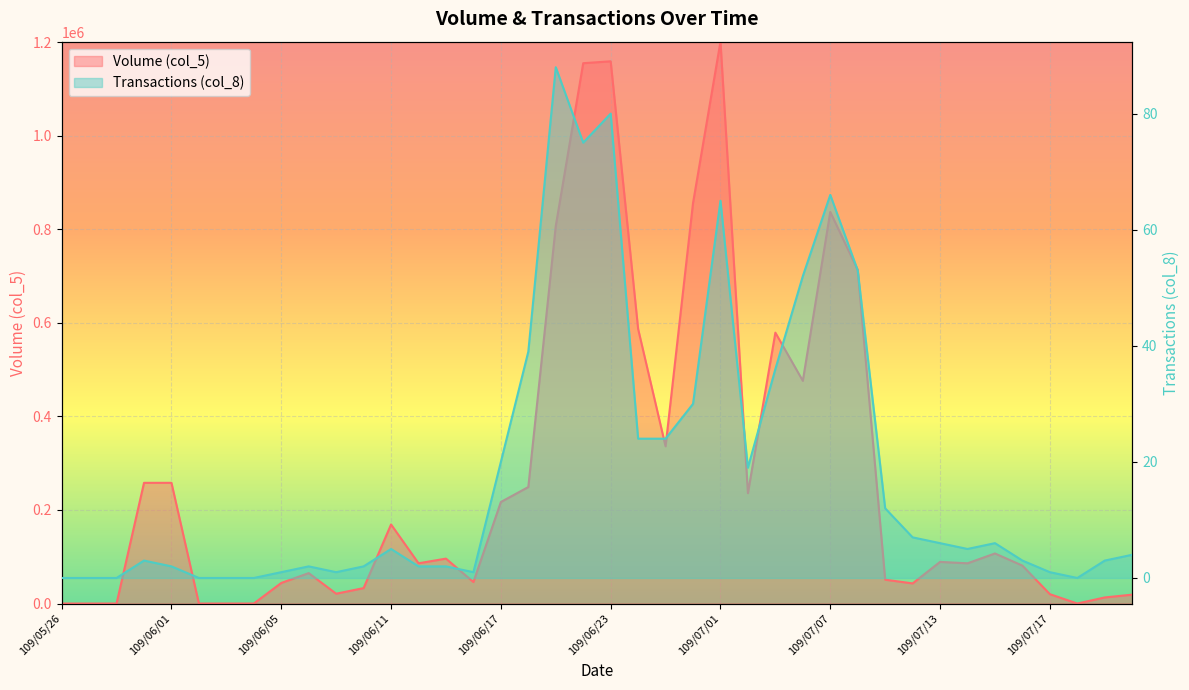

Where is the first local minimum for Transactions (col_8)?

109/06/09